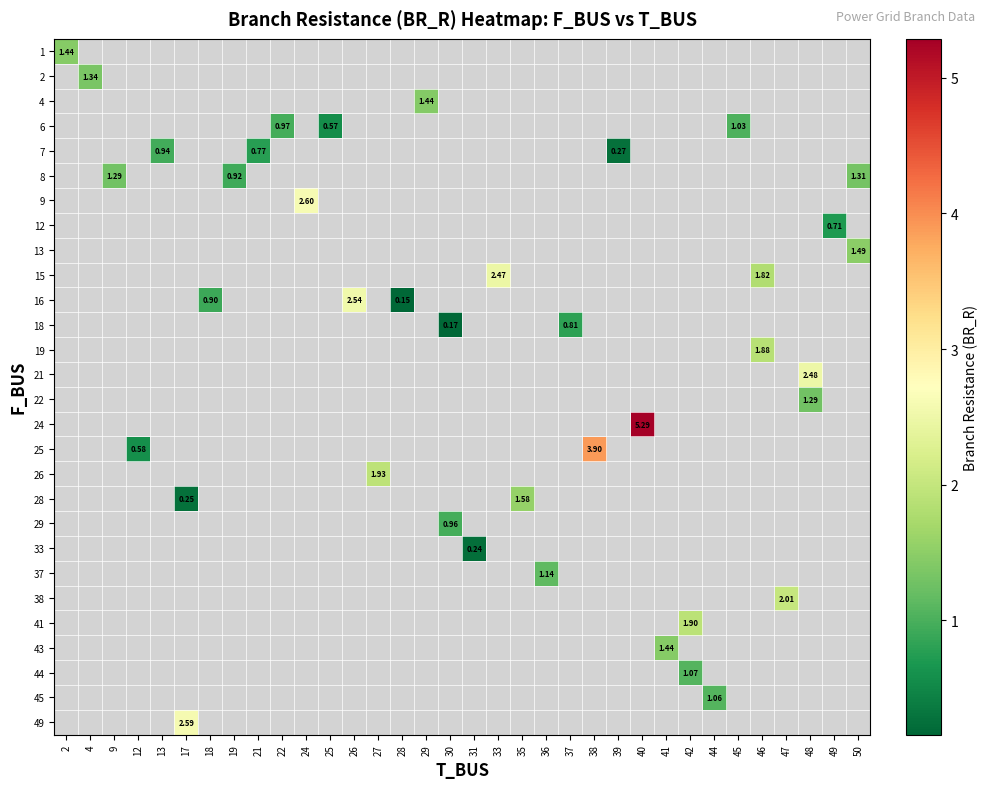

At which category does the chart reach its minimum across all series?

28